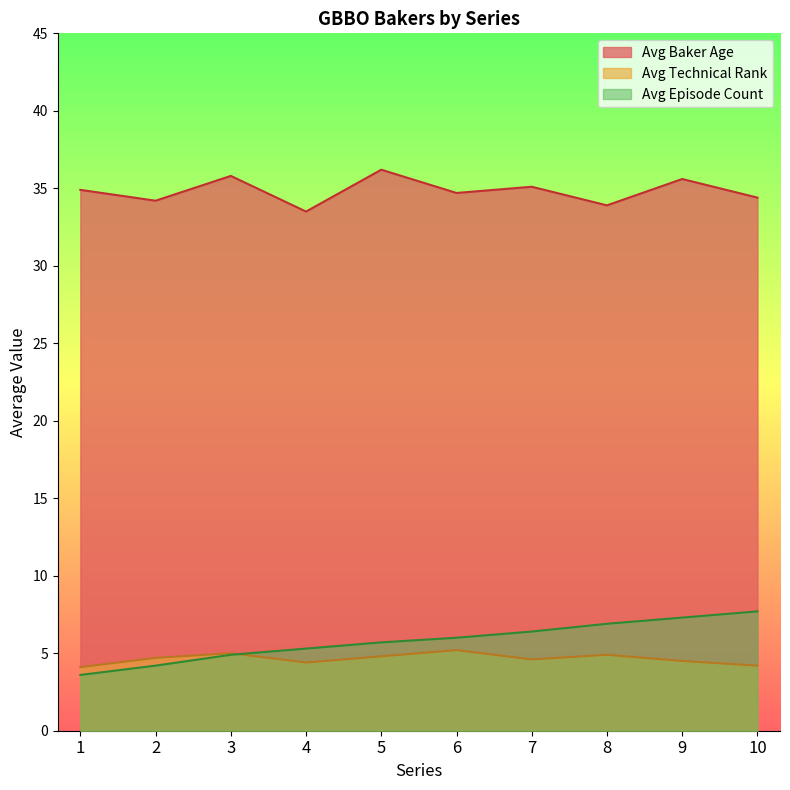

What is the value of the Avg Technical Rank point at the 10th from the left?

4.2